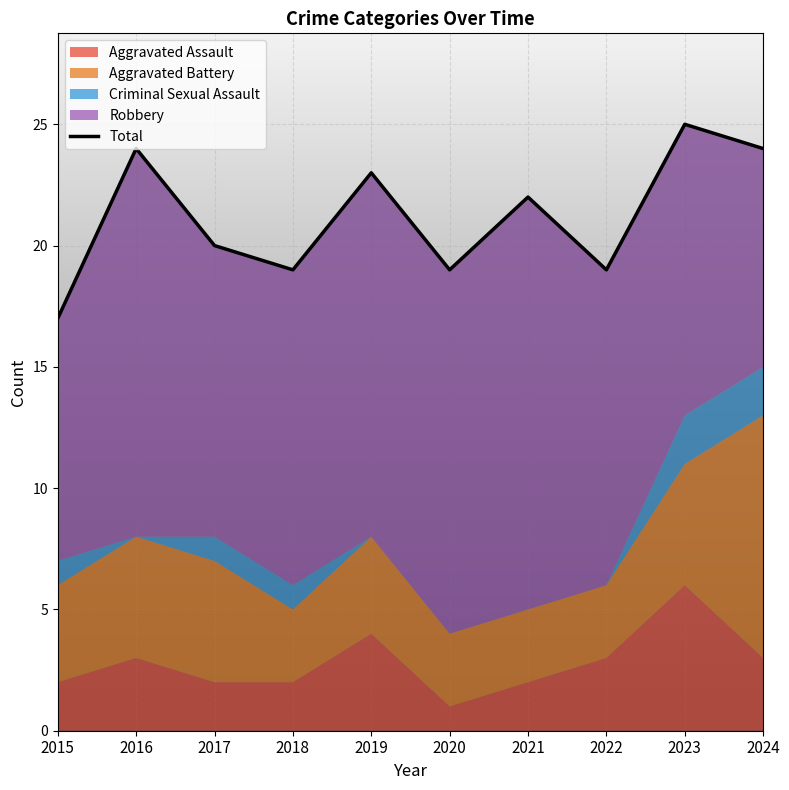

Which category has the highest value across all series?

2023